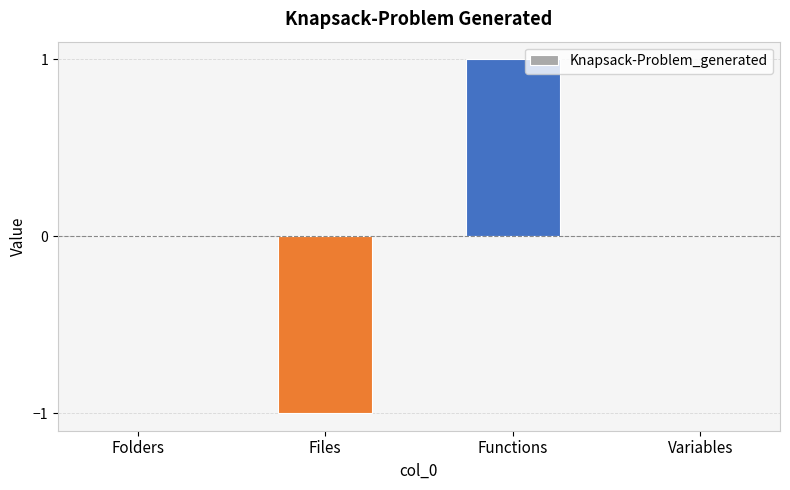

Count the number of categories in the chart.

4